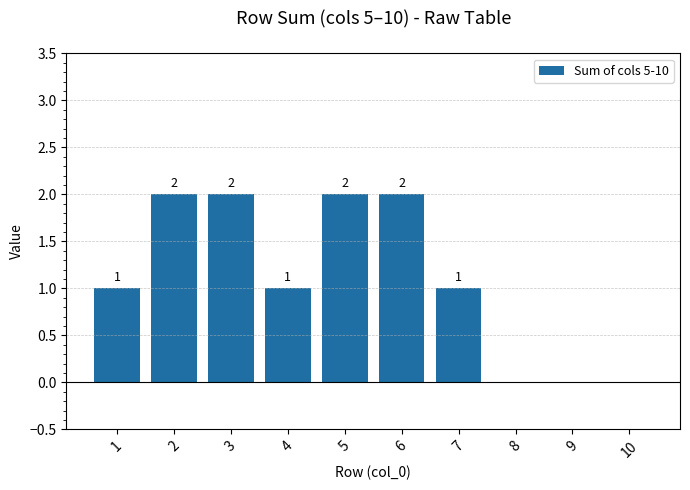

Is it true that the value at 3 is 2?

True